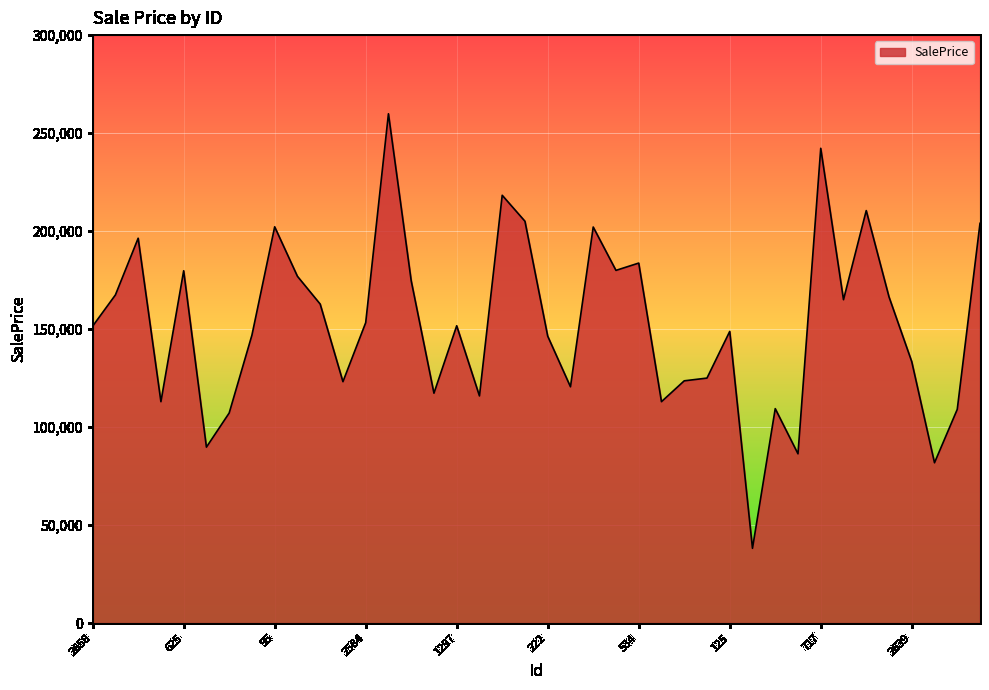

What is the minimum value shown in the chart?

38132.8